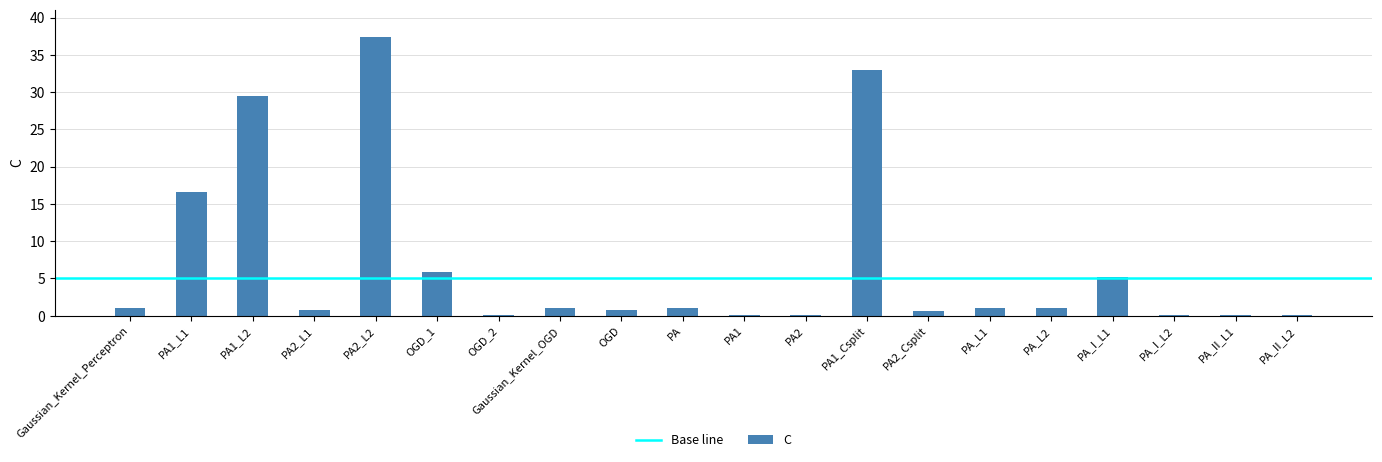

Are the bars horizontal?

No